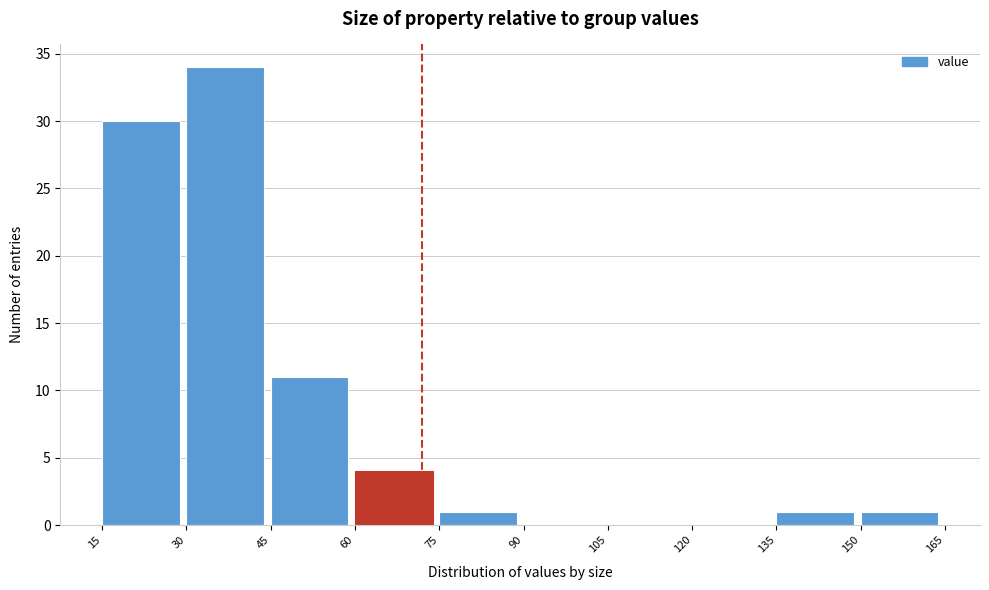

Over which range of the x-axis is the bar tallest?

30 to 45